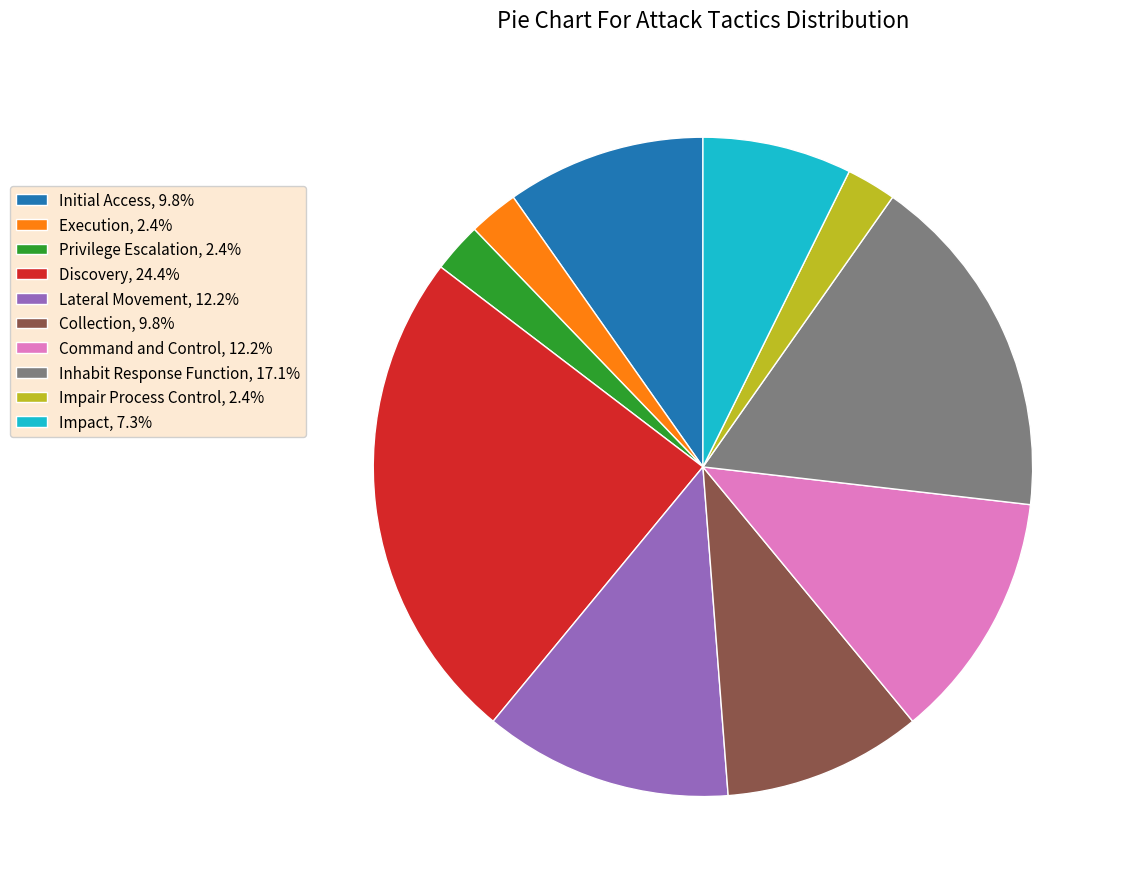

Which has a higher value, Privilege Escalation or Collection?

Collection